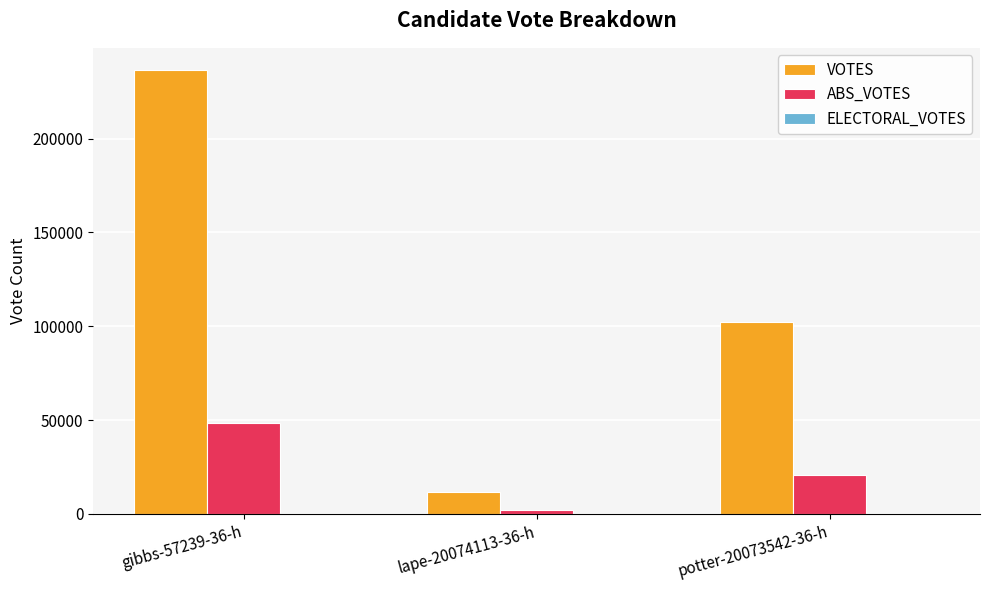

Is it true that ABS_VOTES equals 1934 at lape-20074113-36-h?

True